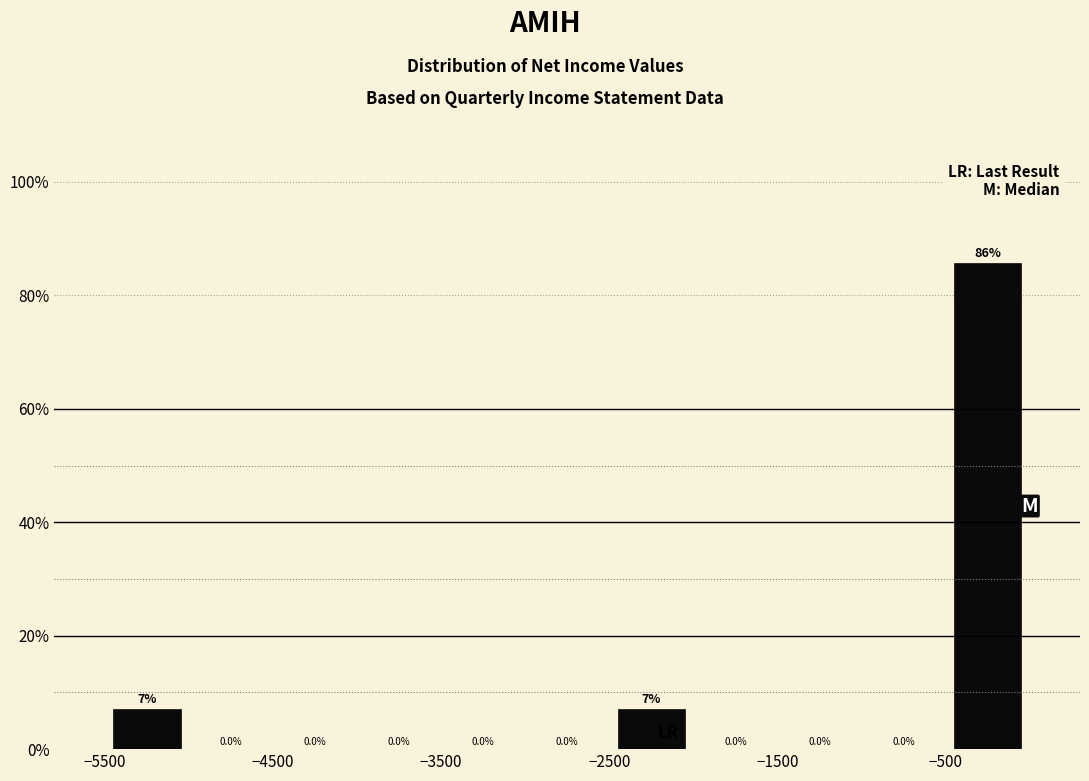

Over which range of the x-axis is the bar tallest?

-500 to 0